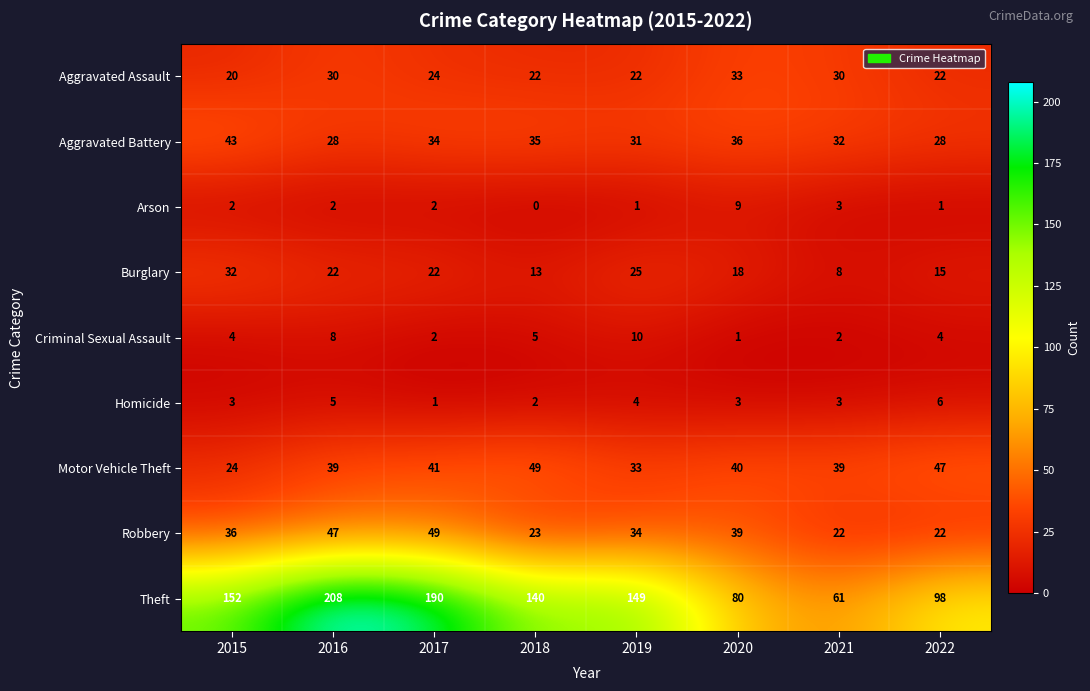

Rank the series at 2018 from highest to lowest value.

Theft, Motor Vehicle Theft, Aggravated Battery, Robbery, Aggravated Assault, Burglary, Criminal Sexual Assault, Homicide, Arson